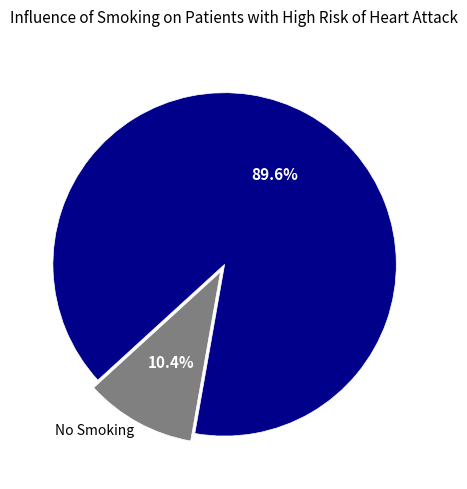

Does any single category account for the majority?

Yes